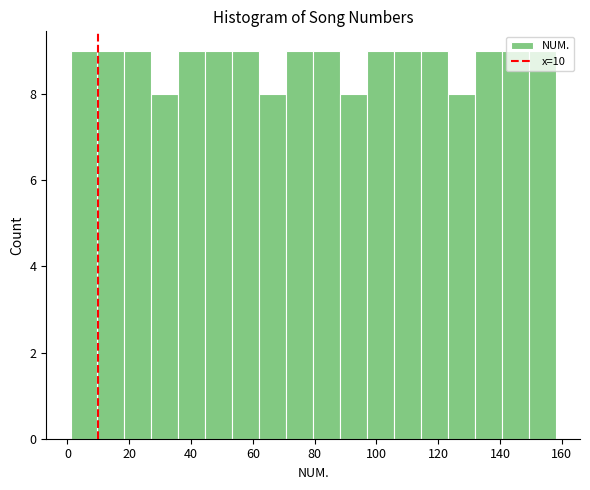

Reading left to right, list every bar in this chart as the range it spans on the x-axis followed by its height. Neither the bar edges nor the heights are printed on the chart, so give them approximately, as read against the axes.

2 to 10: 9
10 to 18: 9
18 to 28: 9
28 to 36: 8
36 to 44: 9
44 to 54: 9
54 to 62: 9
62 to 70: 8
70 to 80: 9
80 to 88: 9
88 to 96: 8
96 to 106: 9
106 to 114: 9
114 to 124: 9
124 to 132: 8
132 to 140: 9
140 to 150: 9
150 to 158: 9